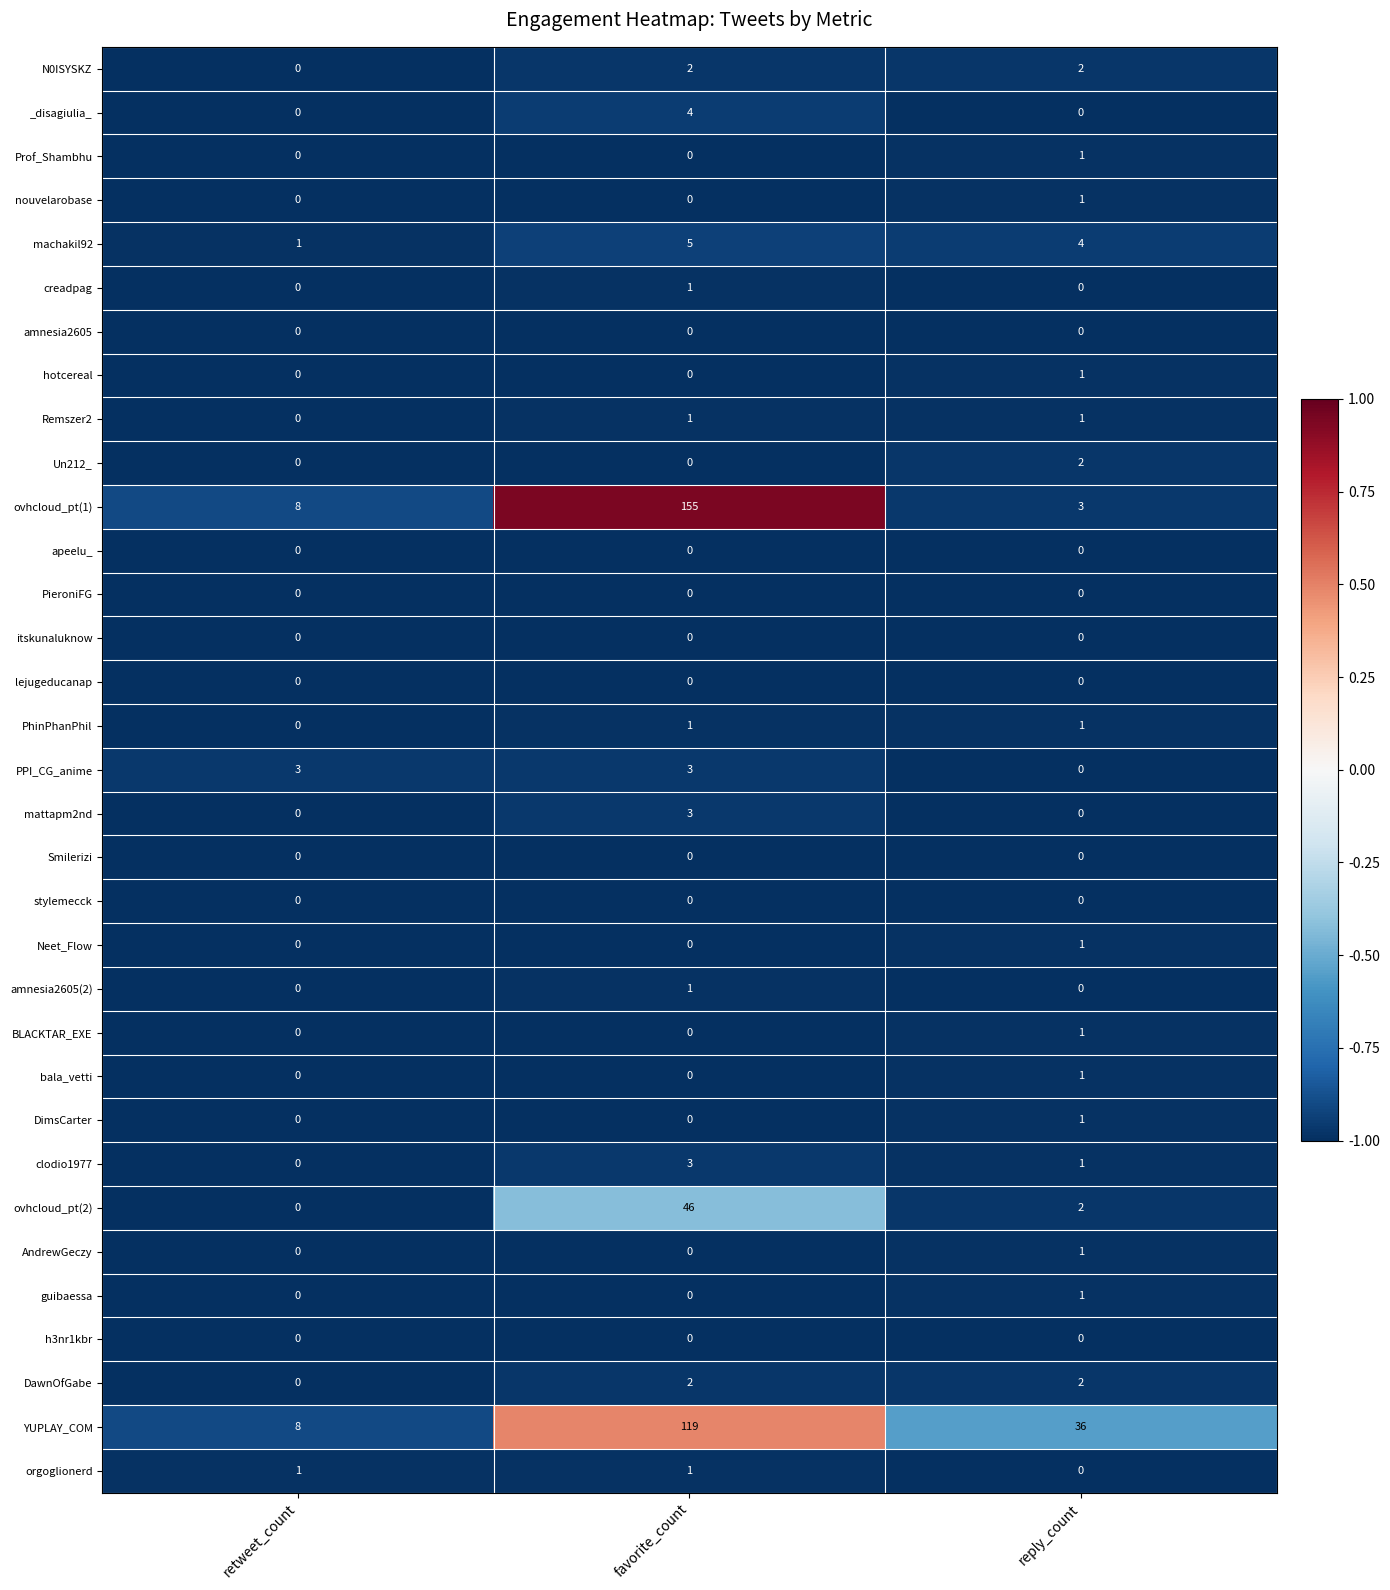

True or false: clodio1977 has a value of -1 at retweet_count.

False